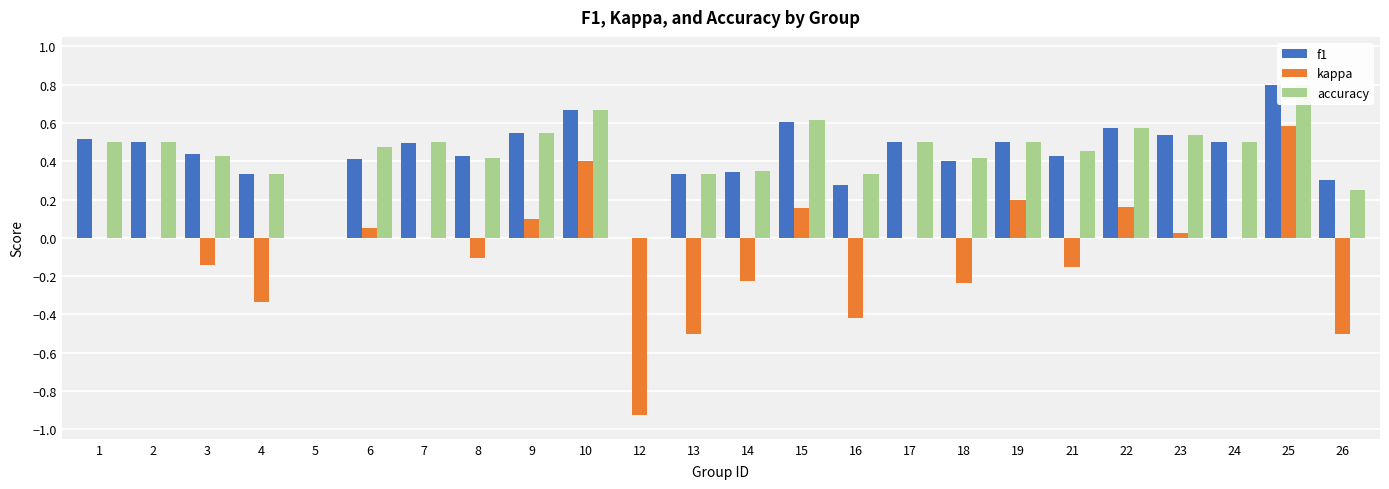

Is the value of f1 at 12 greater than the value of kappa at 15?

No